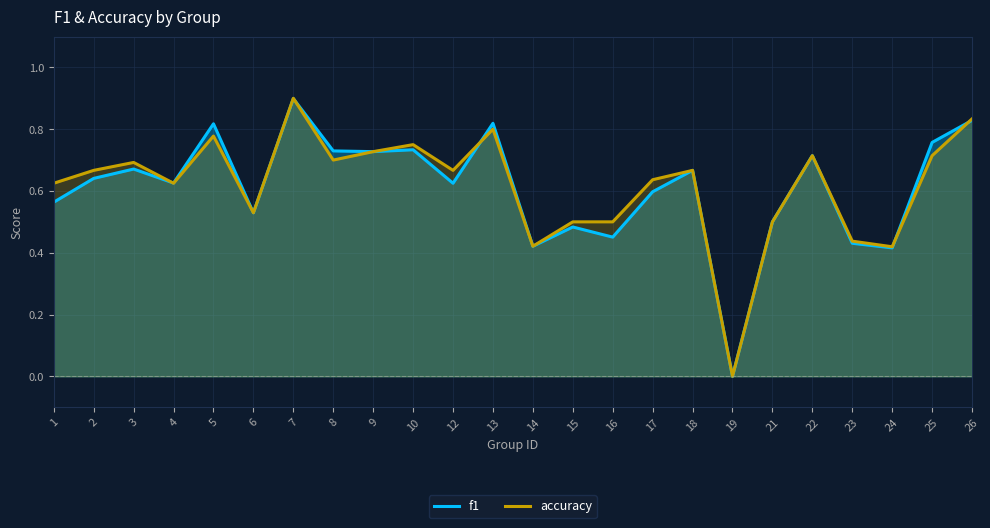

How many interior local peaks does the f1 series have?

8